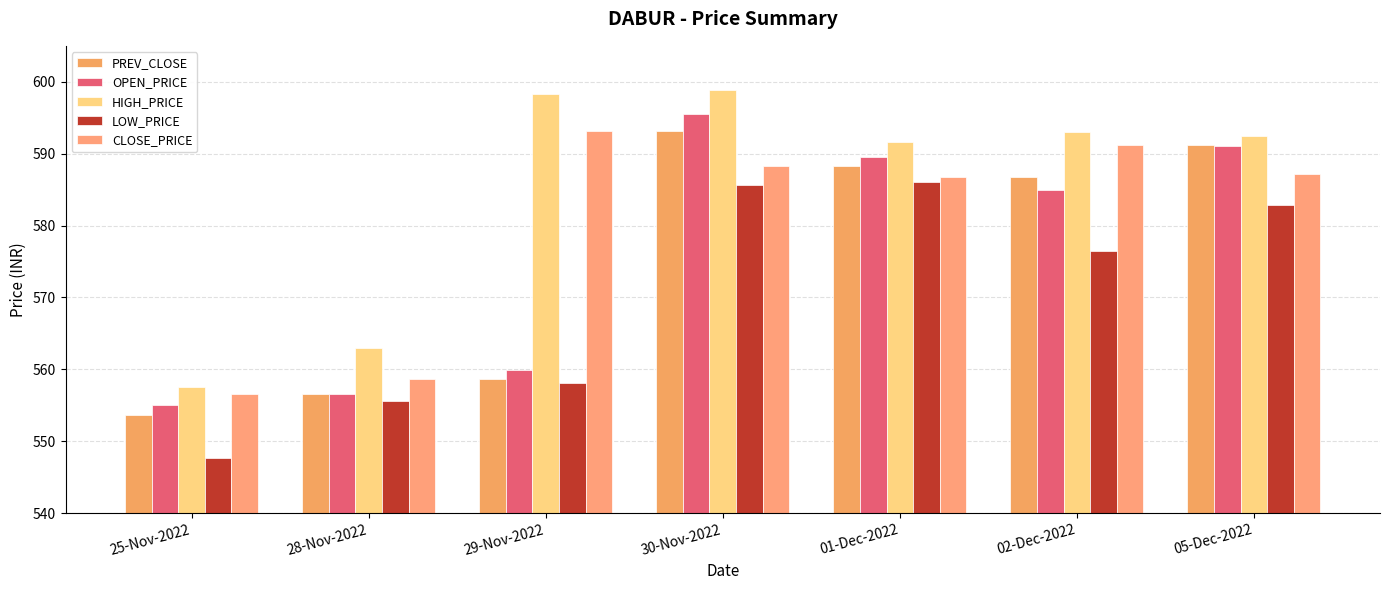

What are all the series names shown in the legend?

PREV_CLOSE, OPEN_PRICE, HIGH_PRICE, LOW_PRICE, CLOSE_PRICE